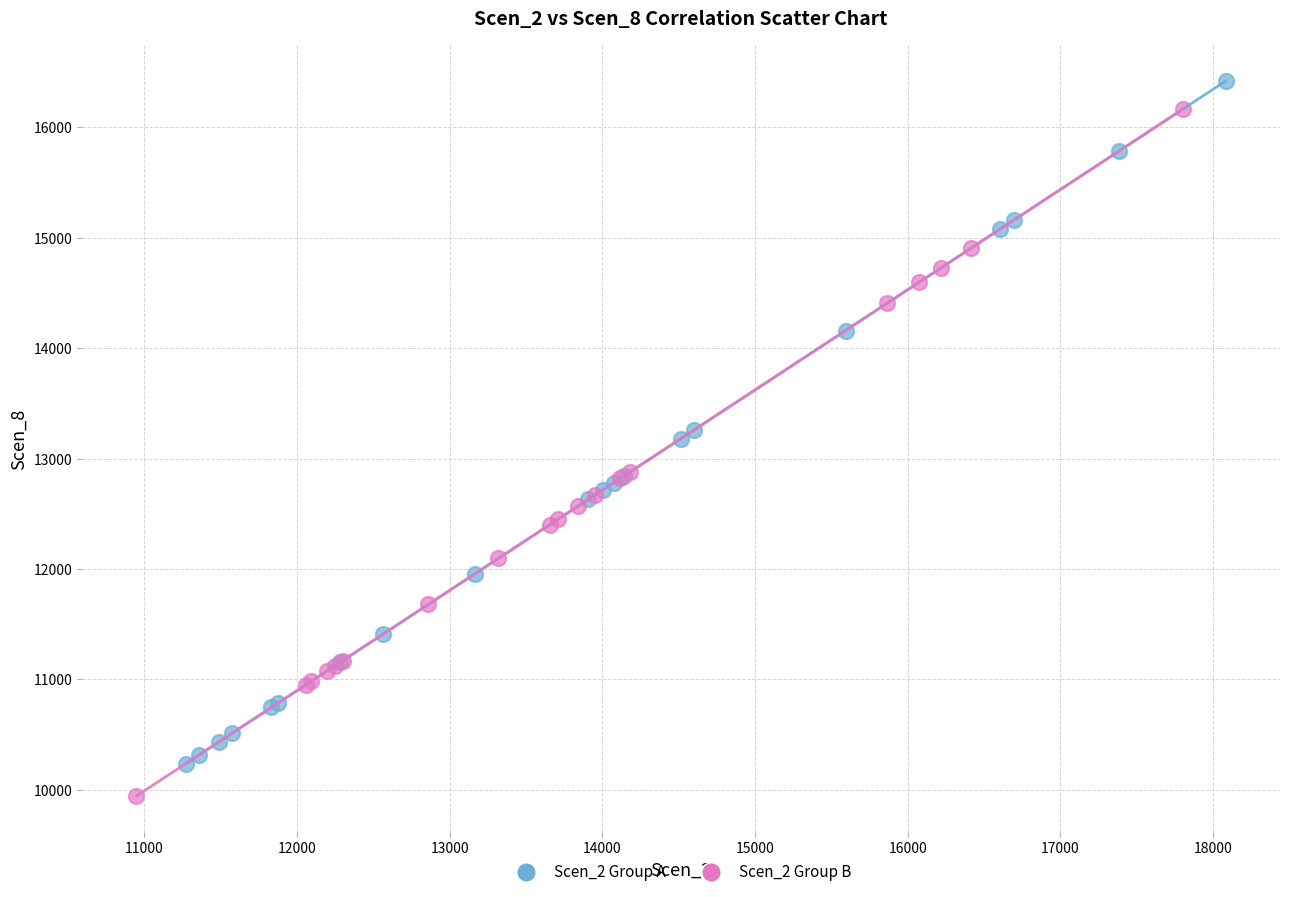

What are all the series names shown in the legend?

Scen_2 Group A, Scen_2 Group B